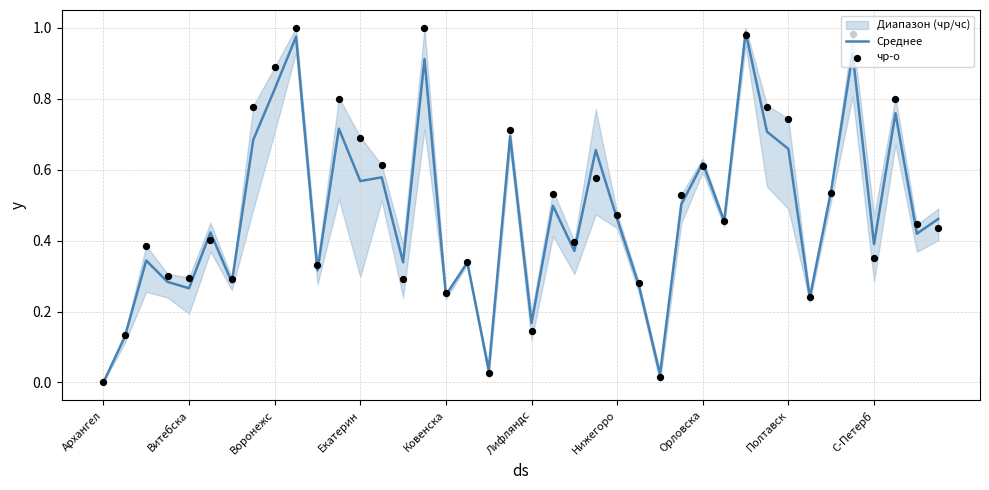

Which series contains the lowest Y value?

Среднее